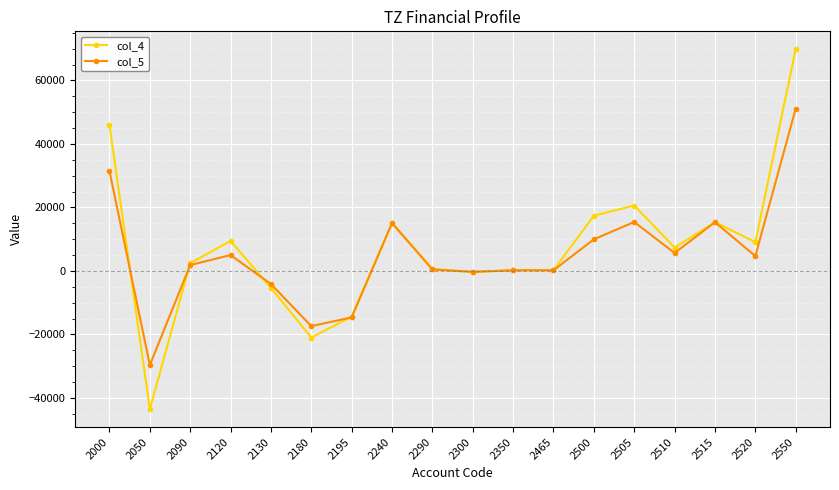

How many distinct data groups are displayed?

2